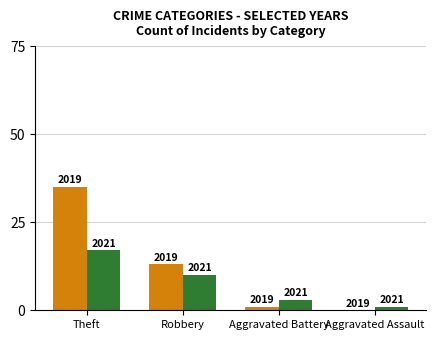

Reading right to left, what are all the values shown in this chart?

2019: 0	1	13	35
2021: 1	3	10	17